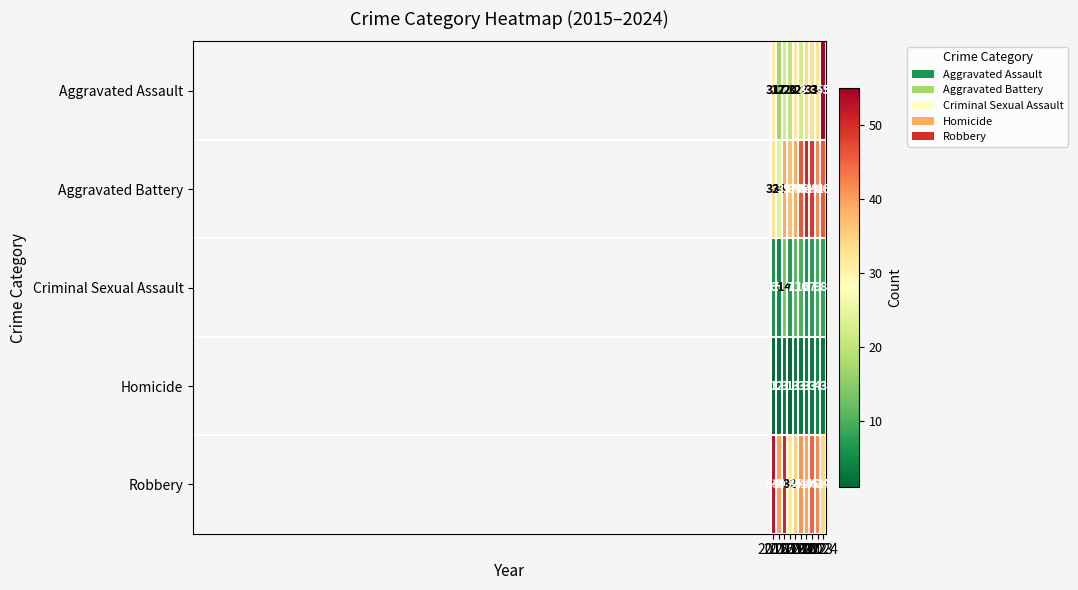

What is the average value of the Aggravated Assault series?

30